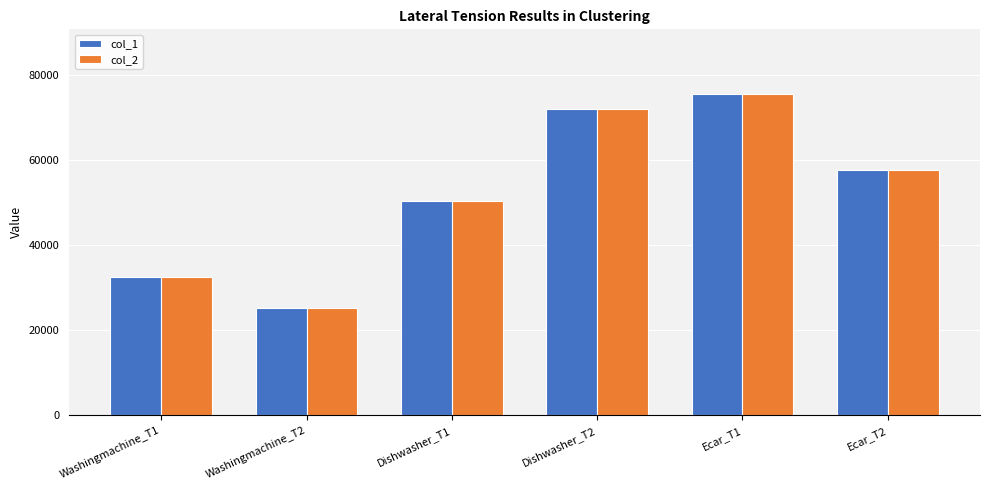

Where is col_2 nearest to the value 50400?

Dishwasher_T1